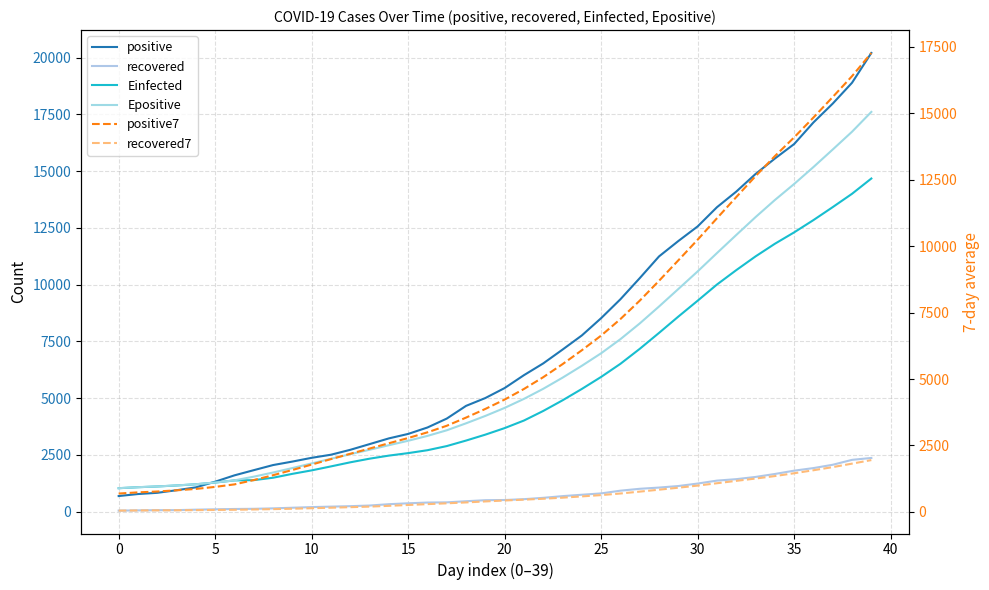

How many series are shown in this chart?

6